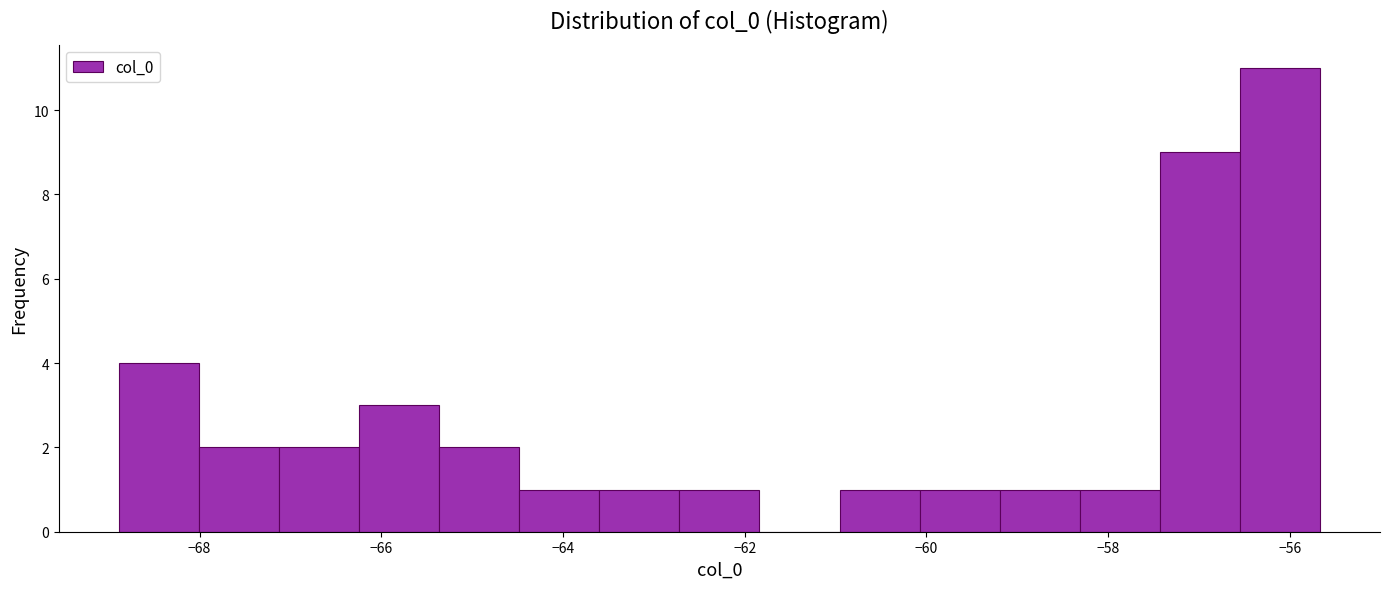

Reading left to right, transcribe this chart: for each bar, give the range it covers on the x-axis and its height. Neither the bar edges nor the heights are printed on the chart, so give them approximately, as read against the axes.

-68.8 to -68.0: 4
-68.0 to -67.2: 2
-67.2 to -66.2: 2
-66.2 to -65.4: 3
-65.4 to -64.4: 2
-64.4 to -63.6: 1
-63.6 to -62.8: 1
-62.8 to -61.8: 1
-61.8 to -61.0: 0
-61.0 to -60.0: 1
-60.0 to -59.2: 1
-59.2 to -58.4: 1
-58.4 to -57.4: 1
-57.4 to -56.6: 9
-56.6 to -55.6: 11